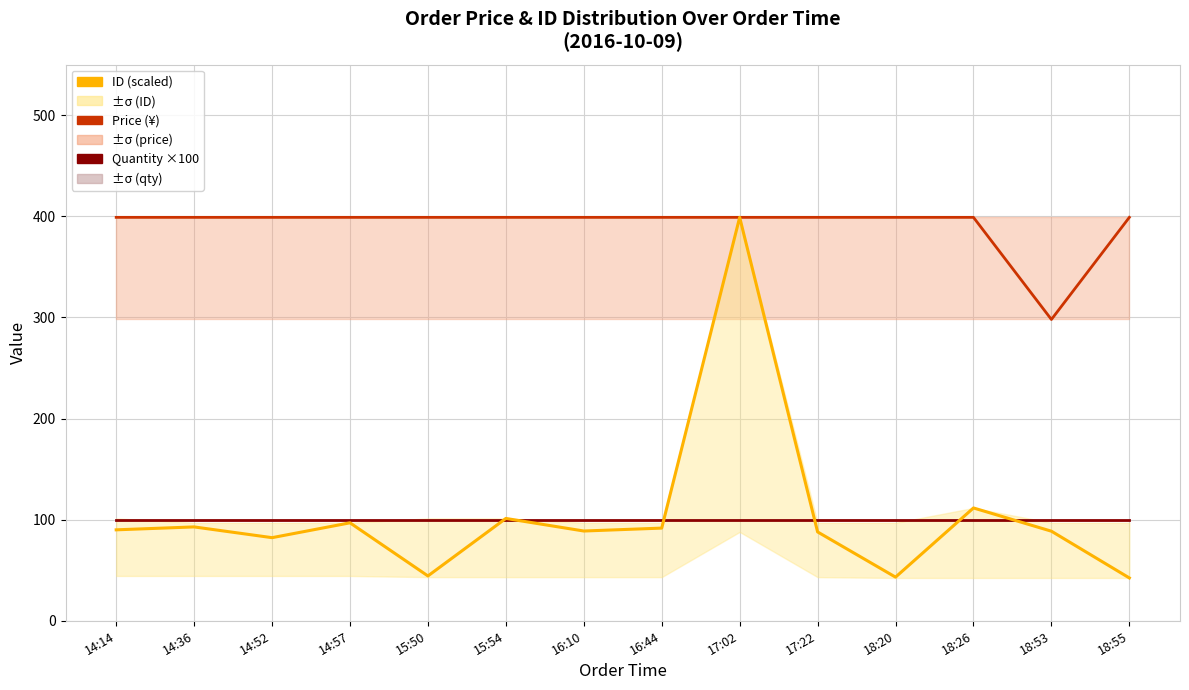

What is the sum of the Quantity ×100 values at 14:36 and 18:53?

200.0